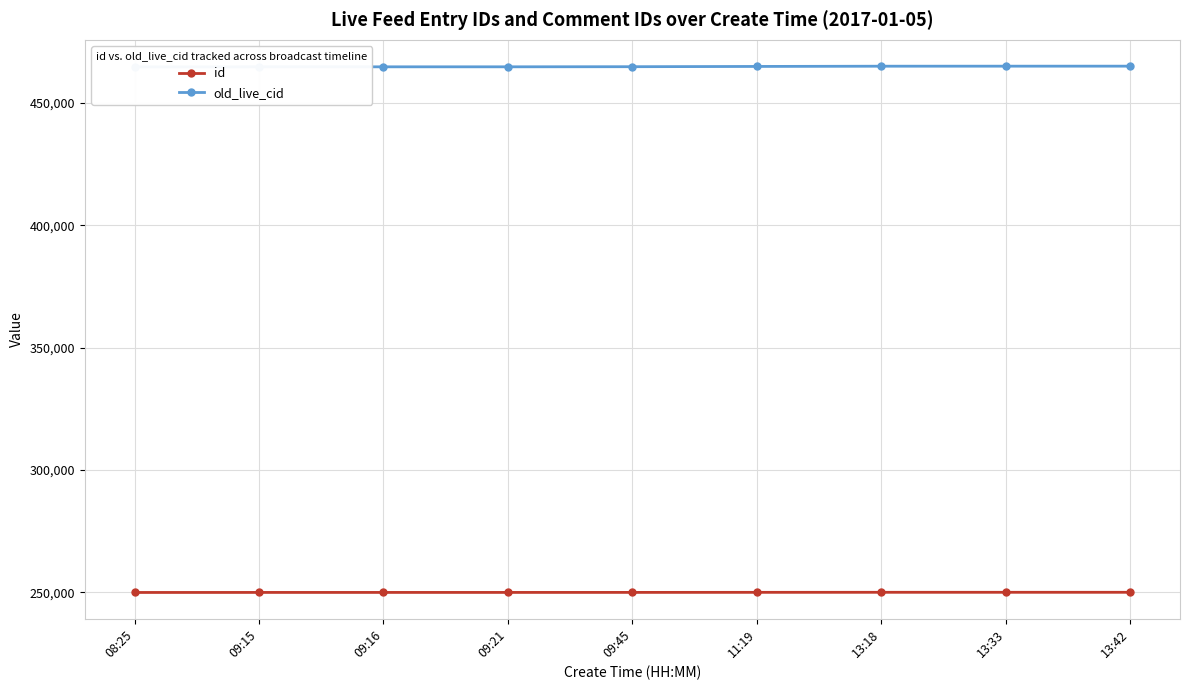

What is the total value across all series at 08:25?

714634